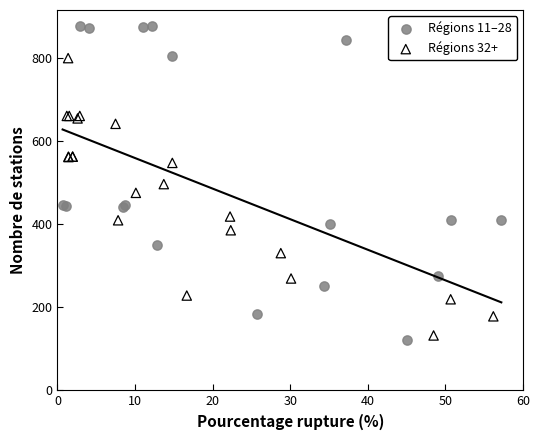

What are all the series names shown in the legend?

Régions 11–28, Régions 32+